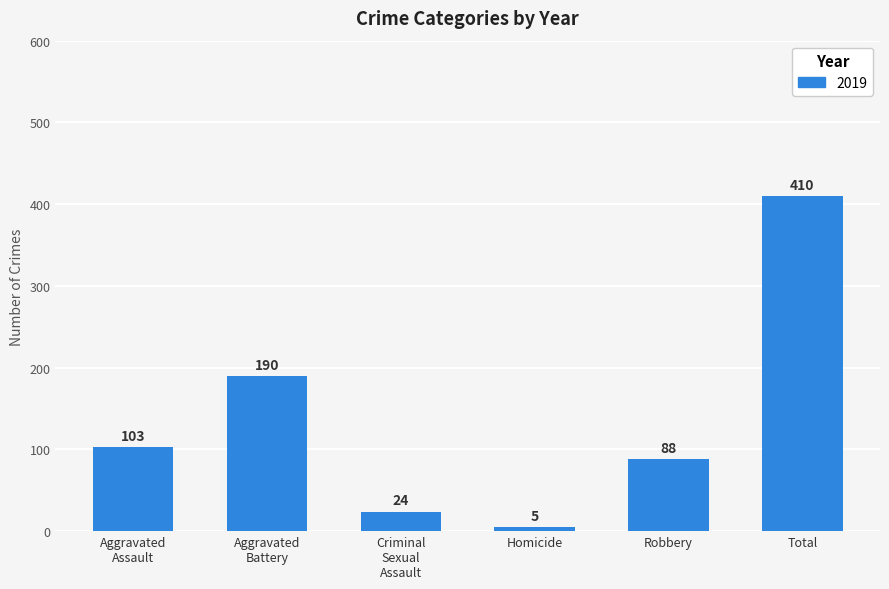

Which has a higher value, Total or Homicide?

Total